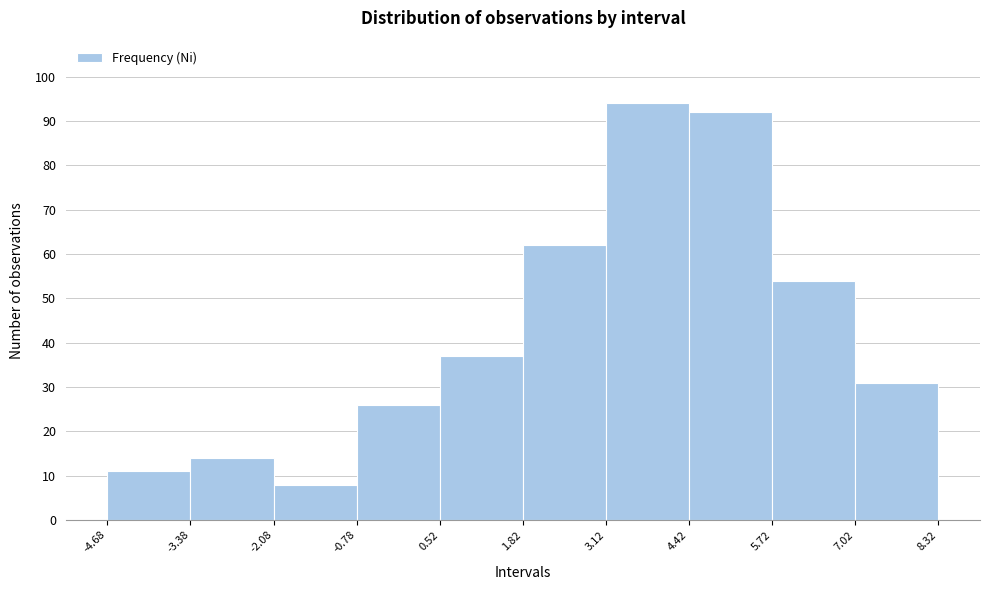

Reading left to right, transcribe this chart: for each bar, give the range it covers on the x-axis and its height. The values are not printed on the chart, so give them approximately, as read against the axis.

-4.68 to -3.38: 11
-3.38 to -2.08: 14
-2.08 to -0.78: 8
-0.78 to 0.52: 26
0.52 to 1.82: 37
1.82 to 3.12: 62
3.12 to 4.42: 94
4.42 to 5.72: 92
5.72 to 7.02: 54
7.02 to 8.32: 31